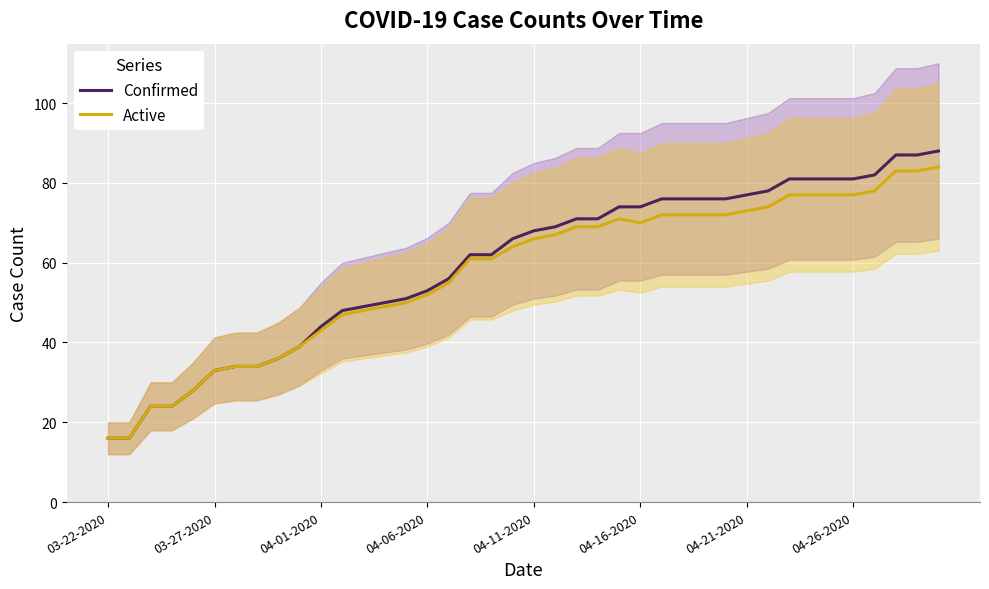

Which has a higher value, 14 or 12?

14